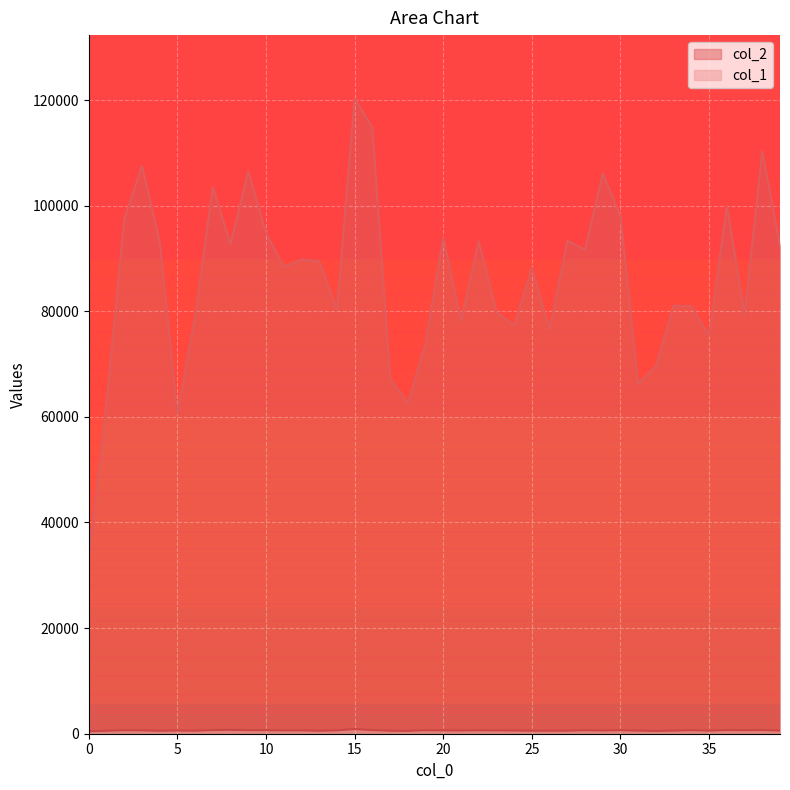

Rank the categories by col_2 value from highest to lowest.

15, 16, 38, 3, 9, 29, 7, 36, 30, 2, 10, 20, 27, 22, 4, 8, 39, 28, 12, 13, 11, 25, 33, 34, 14, 23, 37, 6, 21, 24, 26, 35, 19, 32, 17, 31, 1, 18, 5, 0